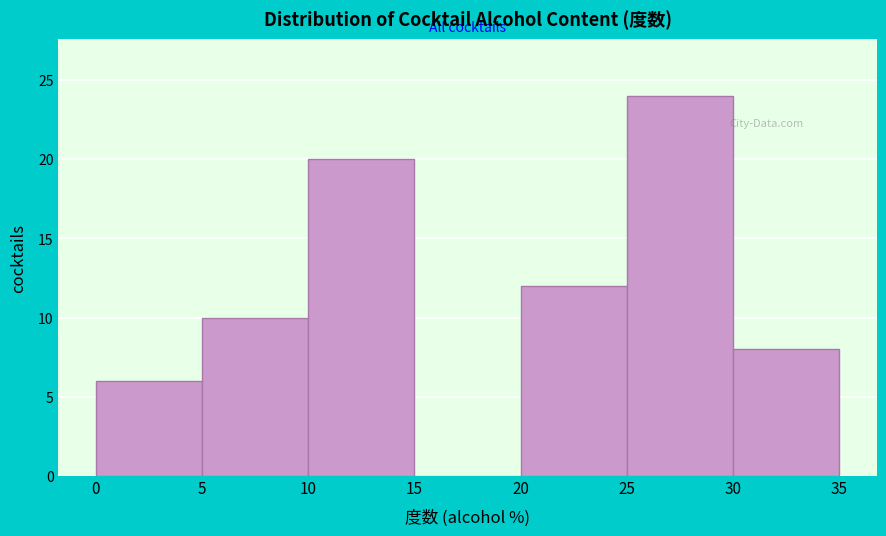

Reading left to right, transcribe this chart: for each bar, give the range it covers on the x-axis and its height. The values are not printed on the chart, so give them approximately, as read against the axis.

0 to 5: 6
5 to 10: 10
10 to 15: 20
15 to 20: 0
20 to 25: 12
25 to 30: 24
30 to 35: 8